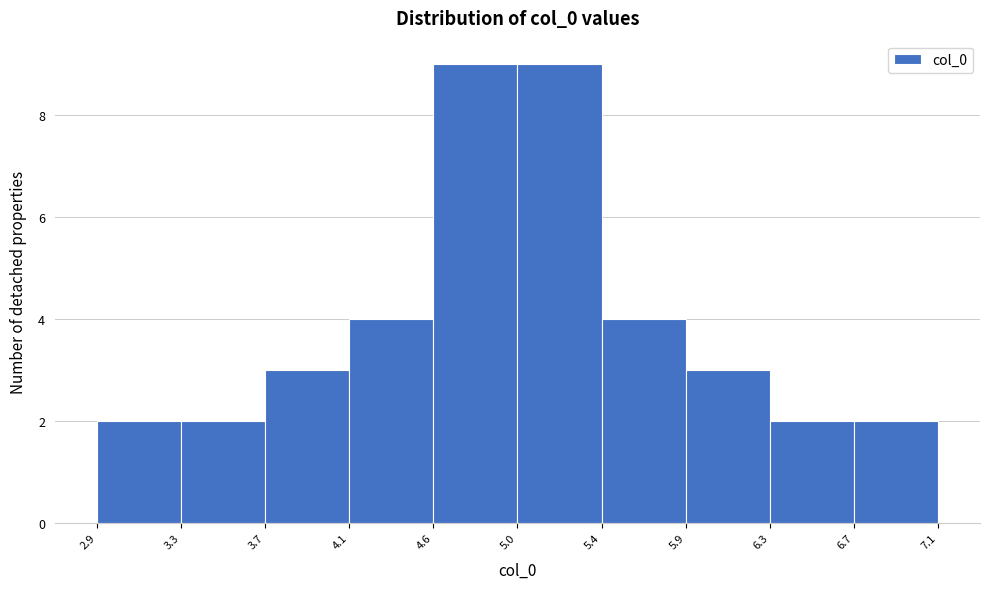

Reading left to right, list every bar in this chart as the range it spans on the x-axis followed by its height. The values are not printed on the chart, so give them approximately, as read against the axis.

2.9 to 3.3: 2
3.3 to 3.7: 2
3.7 to 4.1: 3
4.1 to 4.6: 4
4.6 to 5.0: 9
5.0 to 5.4: 9
5.4 to 5.9: 4
5.9 to 6.3: 3
6.3 to 6.7: 2
6.7 to 7.1: 2